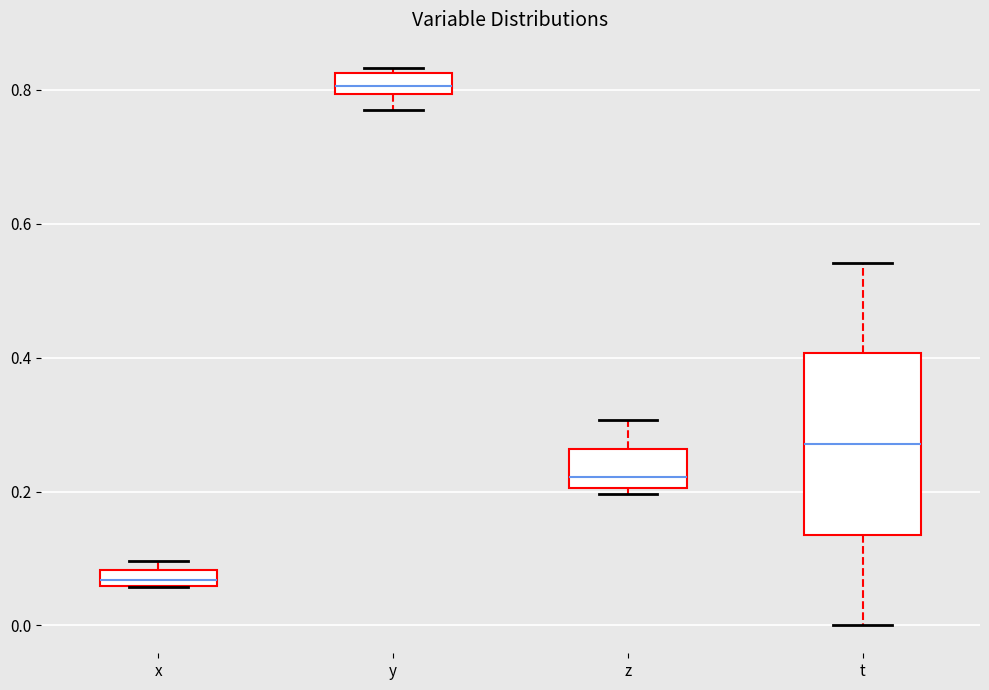

Which box's median line is the lowest?

x